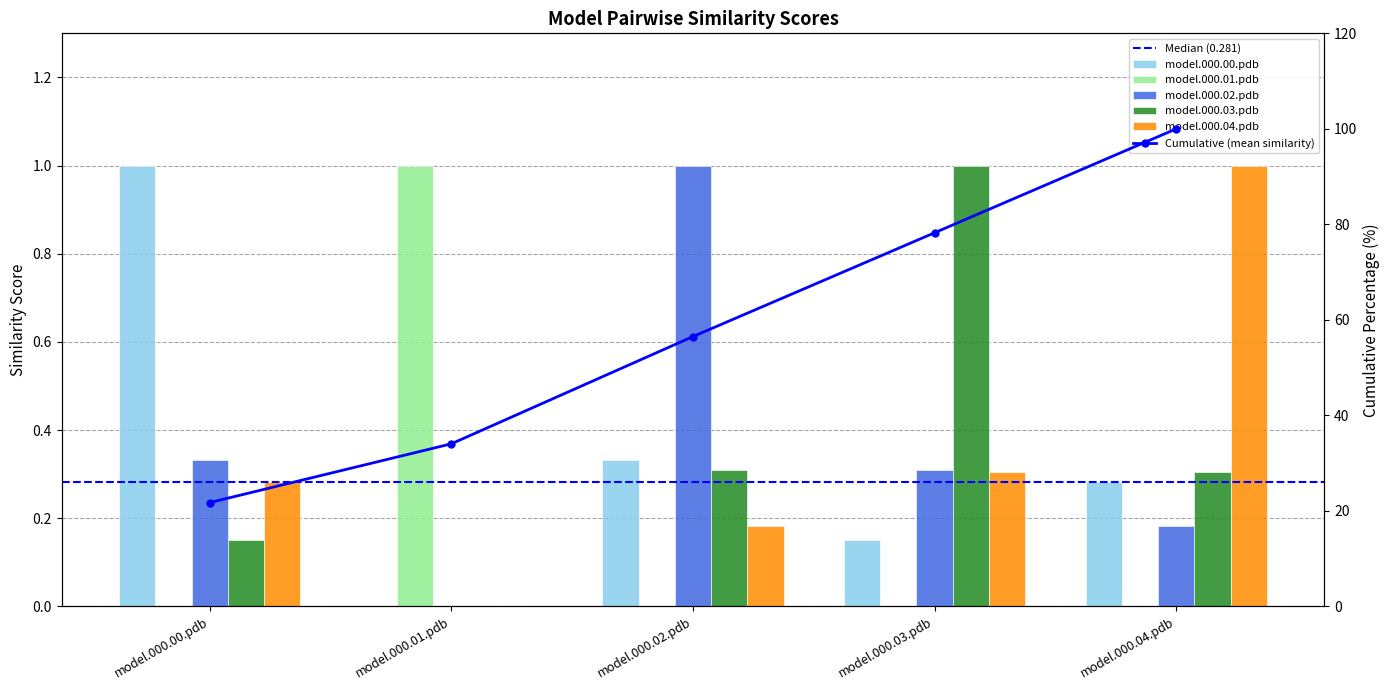

How many data points in model.000.01.pdb are above 0?

1